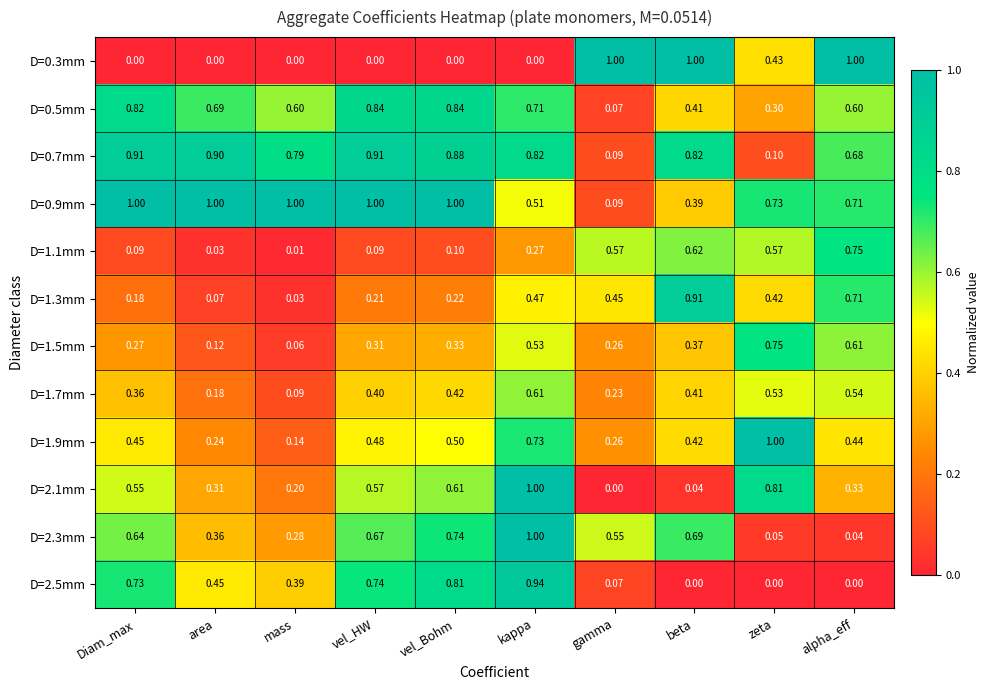

At which label does D=0.9mm reach its minimum?

gamma